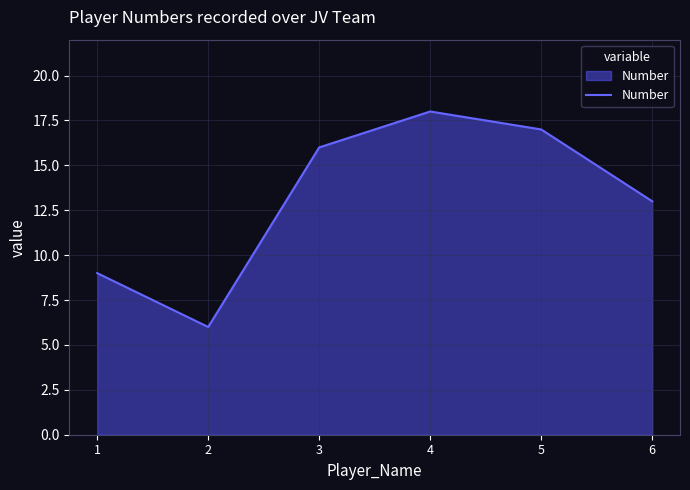

What is the ratio of the value at 3 to the value at 5?

0.9